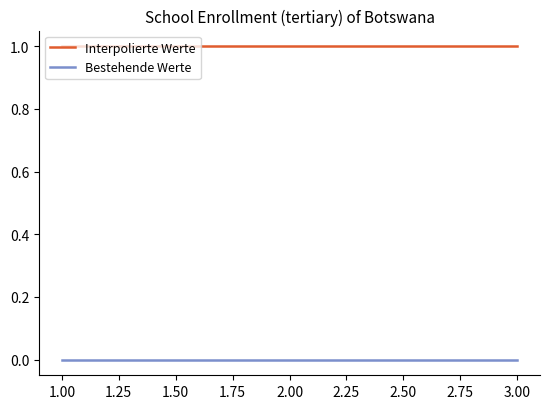

Does the chart have visible grid lines?

No